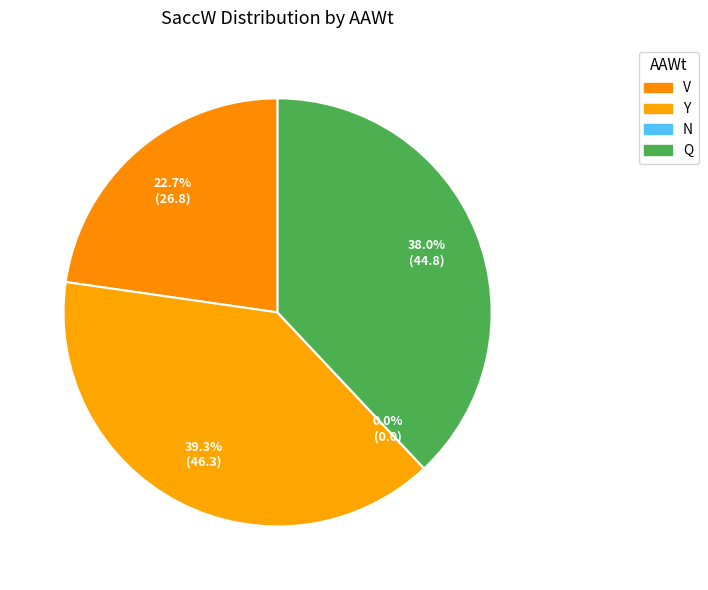

Count the number of slices in the pie.

4